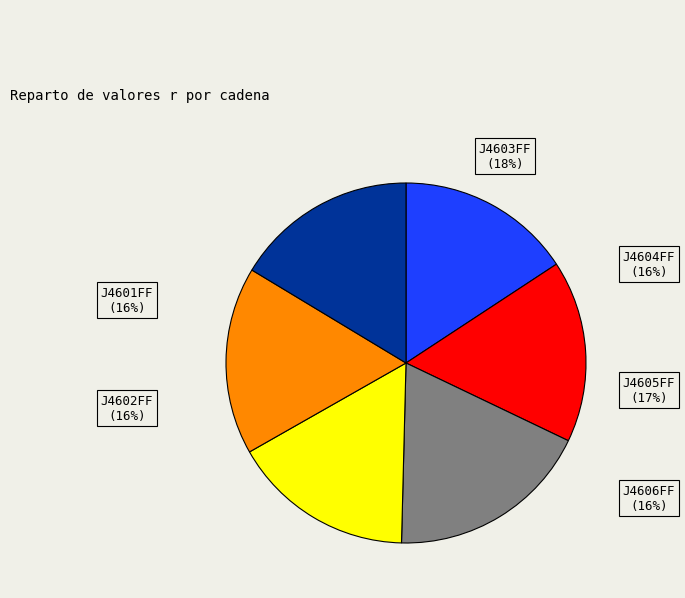

Does J4606FF account for over 50% of the chart?

No